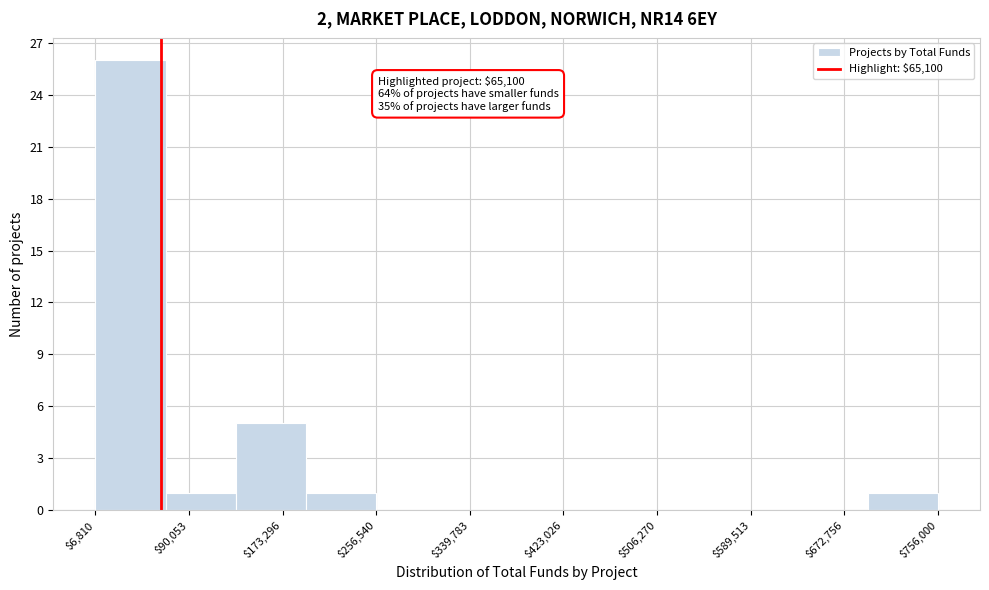

Which range on the x-axis has the tallest bar?

10000 to 70000